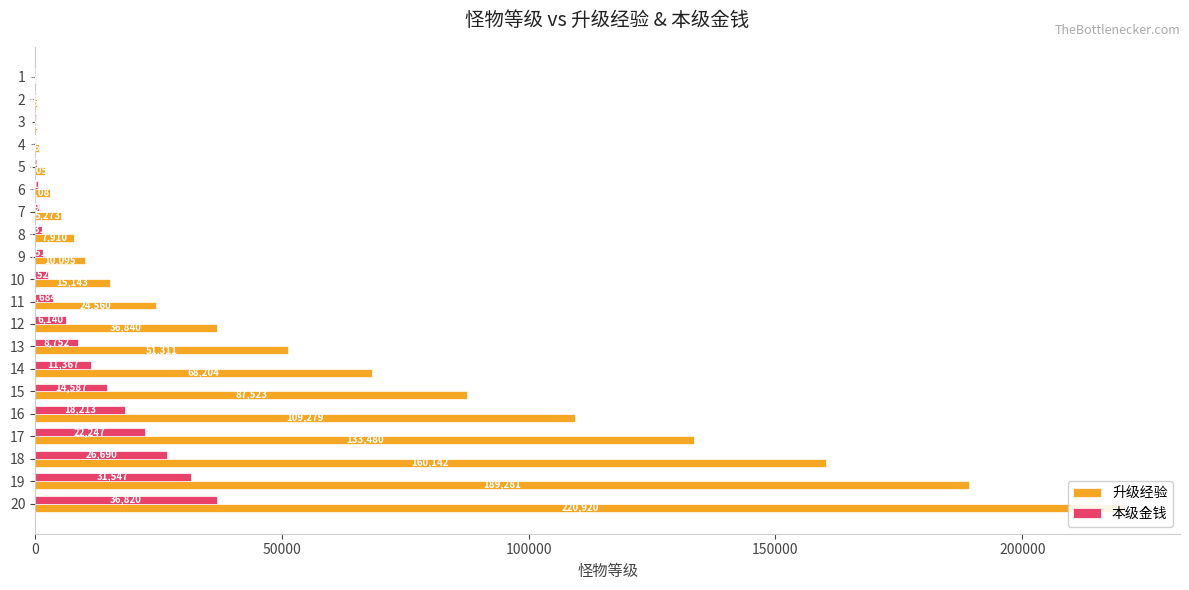

Where does the 本级金钱 series first go above 3684?

12